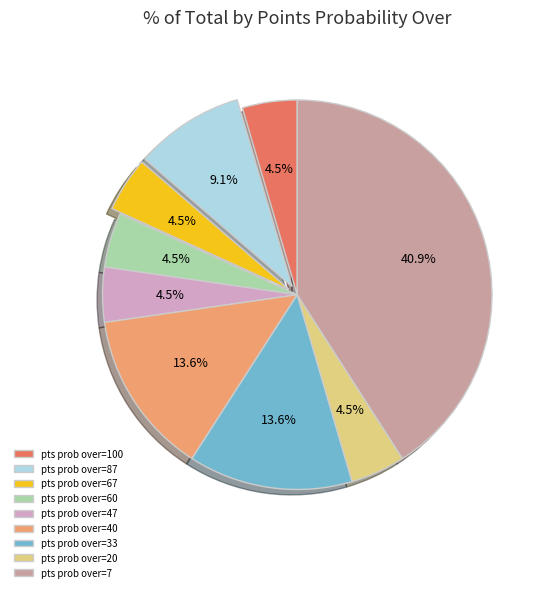

Count the number of slices in the pie.

9